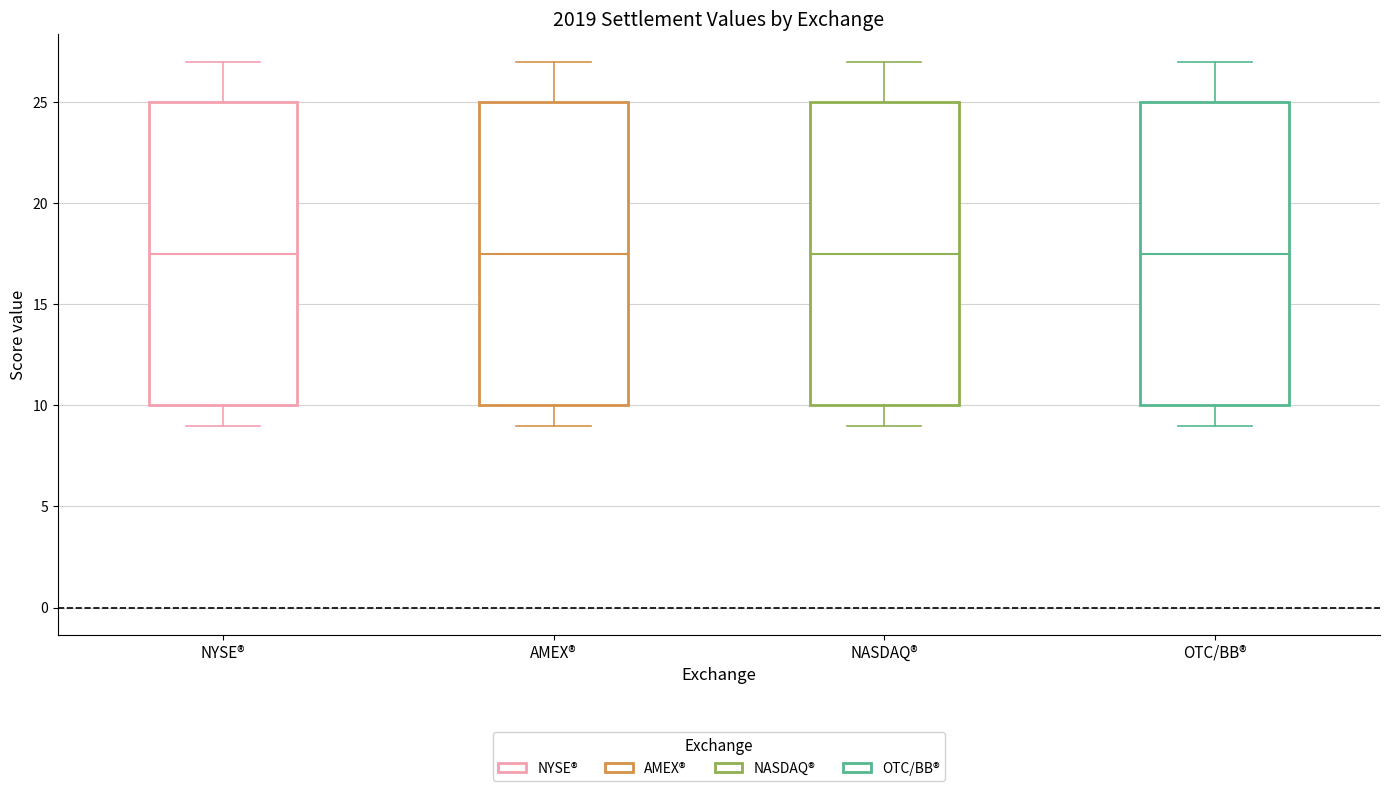

Reading left to right, transcribe this box plot: for each box, give where its median line is, the range the box spans, and where its two whiskers end, as read against the y-axis. The values are not printed on the chart, so give them approximately, as read against the axis.

NYSE®: median 17.5, box 10.0 to 25.0, whiskers 9.0 to 27.0
AMEX®: median 17.5, box 10.0 to 25.0, whiskers 9.0 to 27.0
NASDAQ®: median 17.5, box 10.0 to 25.0, whiskers 9.0 to 27.0
OTC/BB®: median 17.5, box 10.0 to 25.0, whiskers 9.0 to 27.0